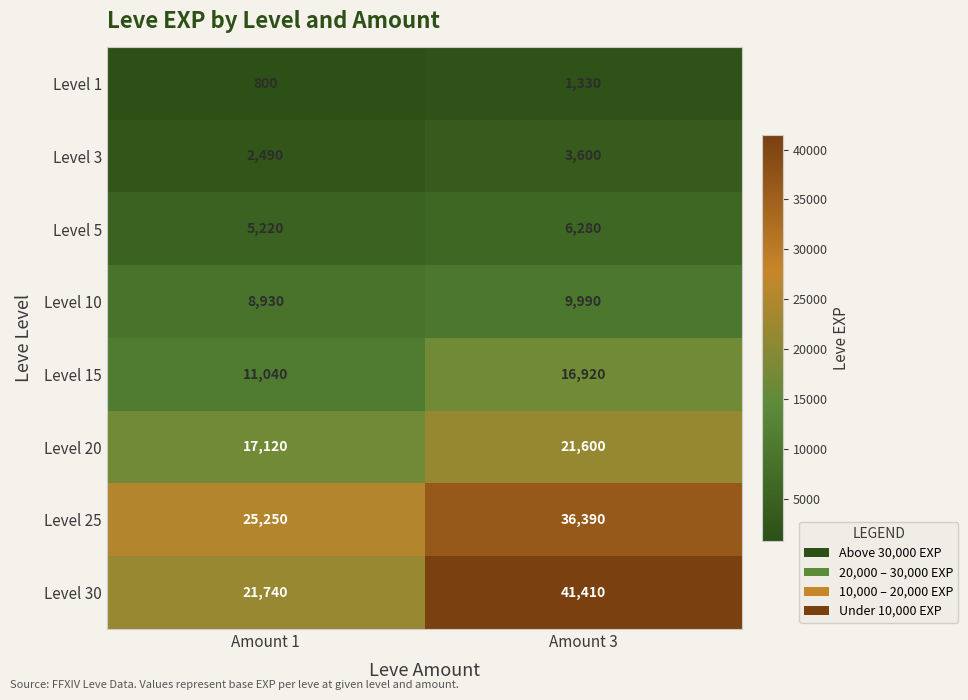

At which category is the sum across all series the highest?

Amount 3